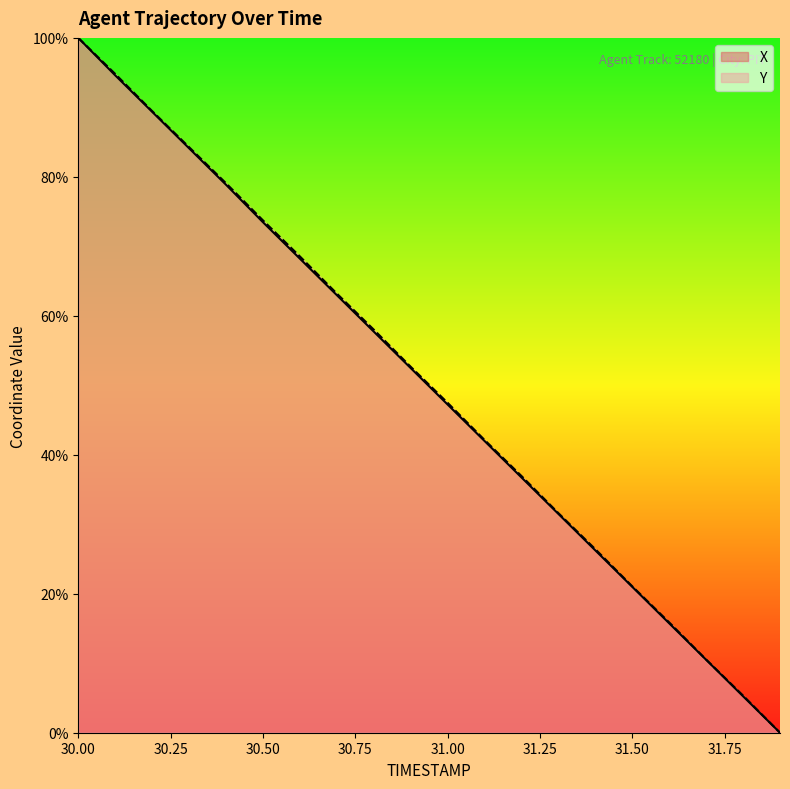

What is the value of the X point at the 2nd from the left?

94.6